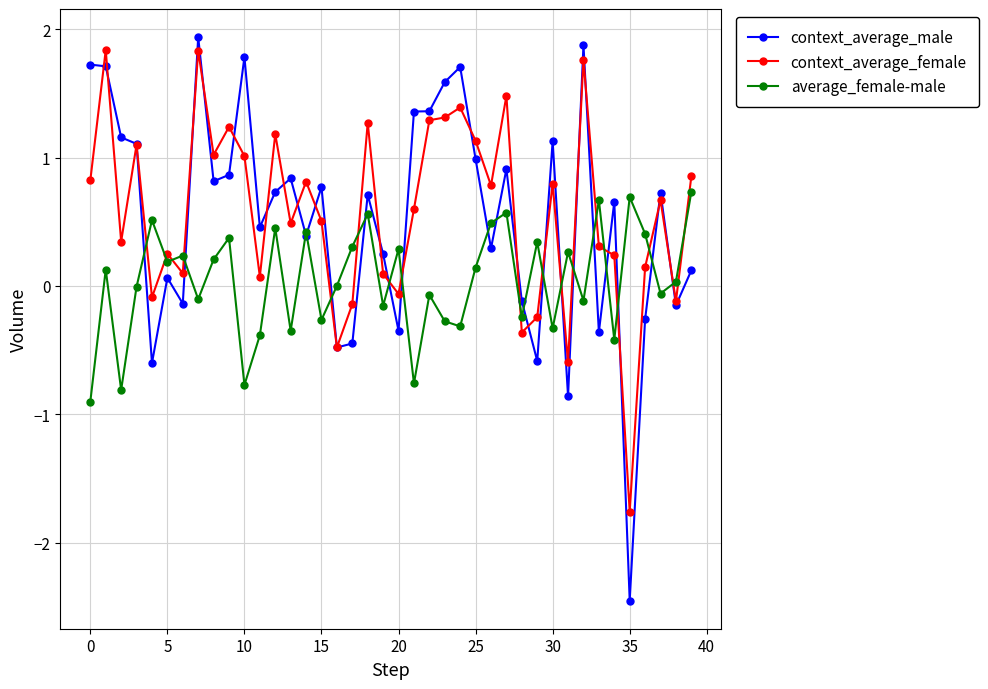

Which series has the widest spread of values?

context_average_male